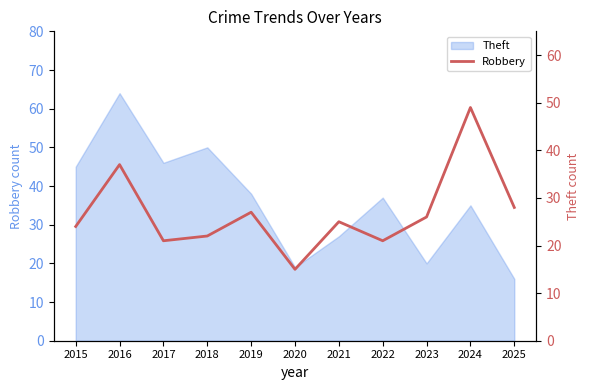

What is the smallest value displayed?

15